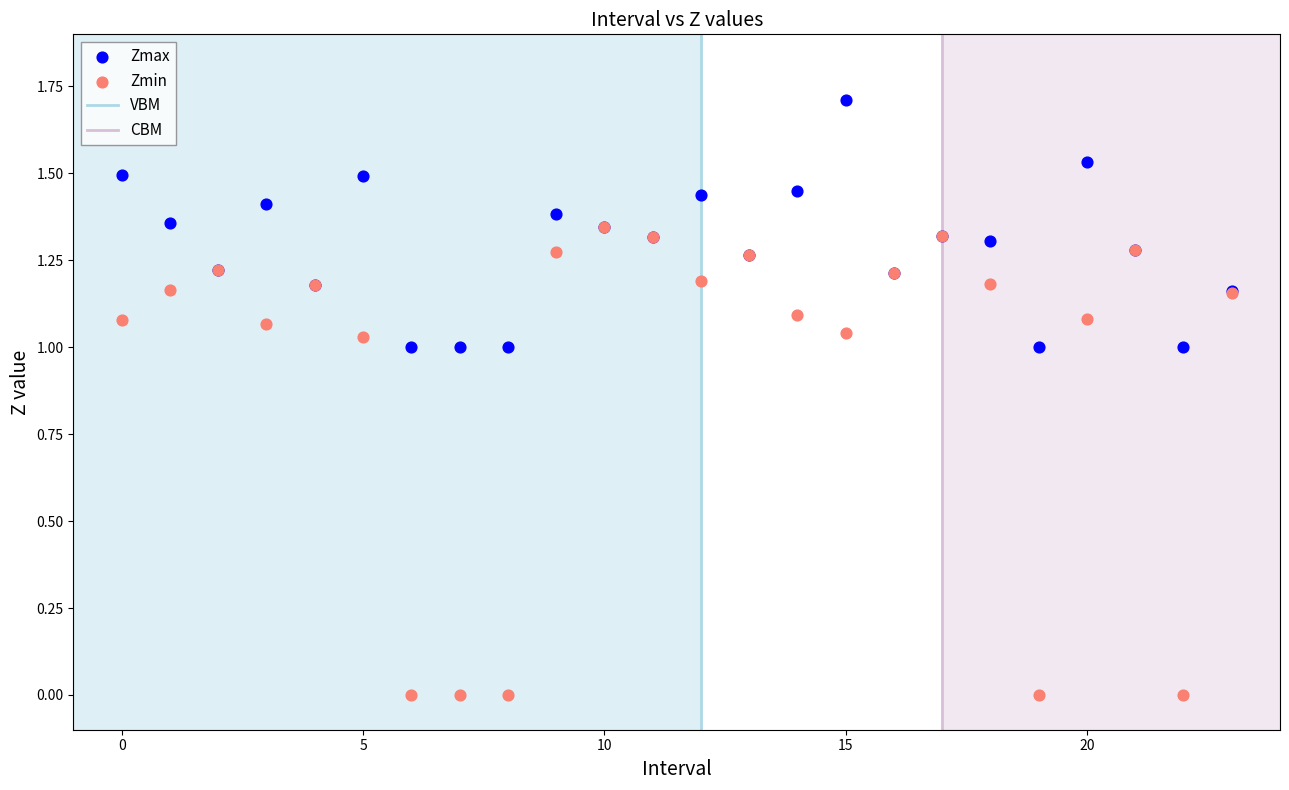

Which series has the largest Y range (max minus min)?

Zmin